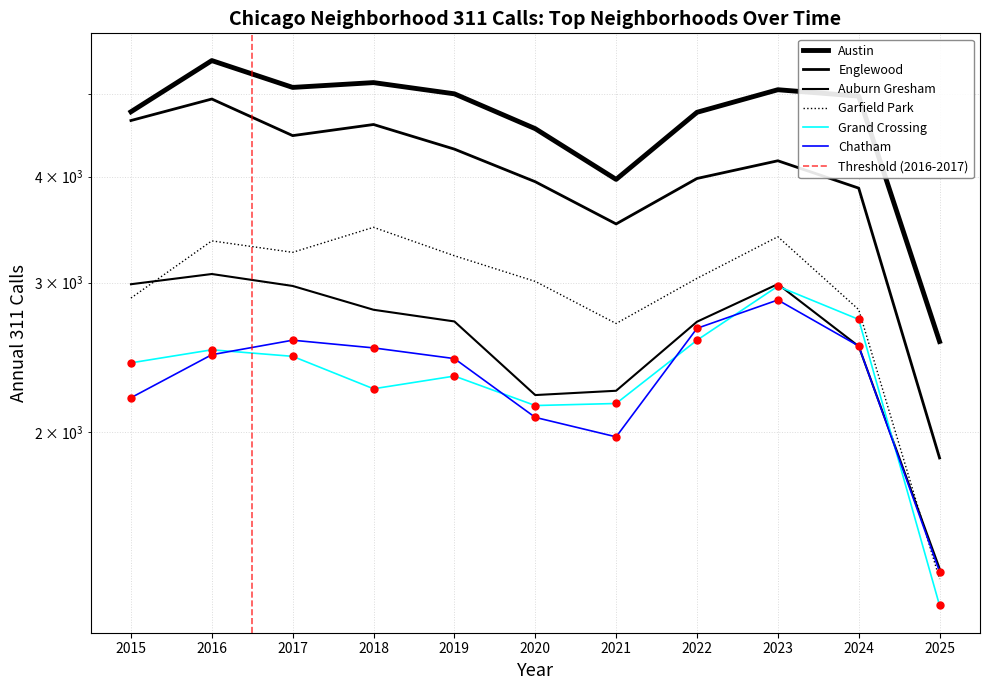

Which category has the lowest value in the Englewood series?

2025